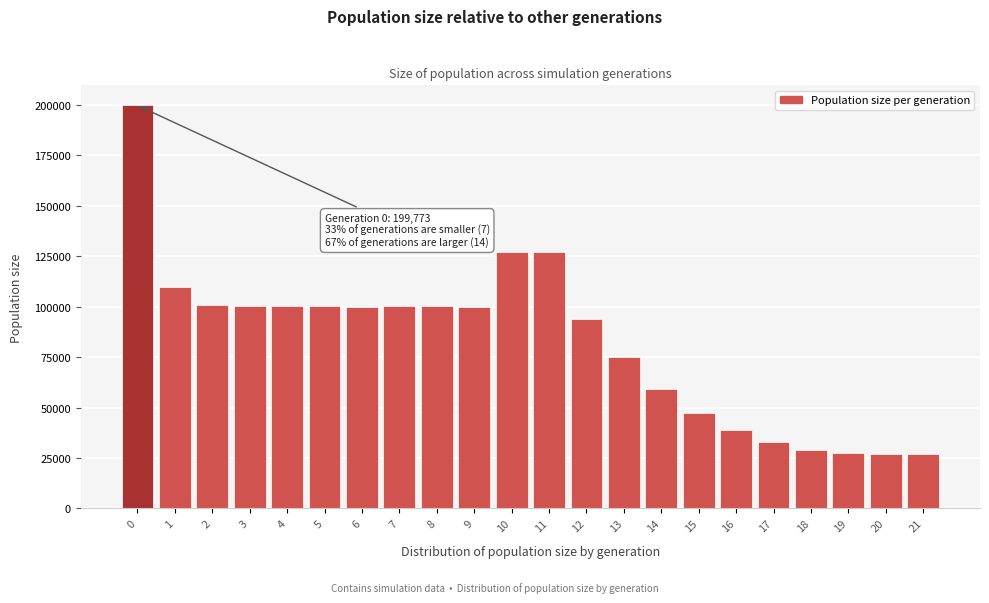

Is it true that the value at 15 is 47412?

True